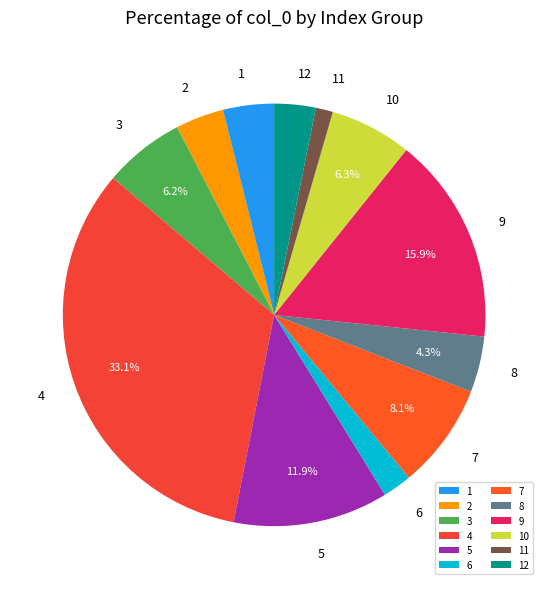

Is there a majority slice in this chart?

No